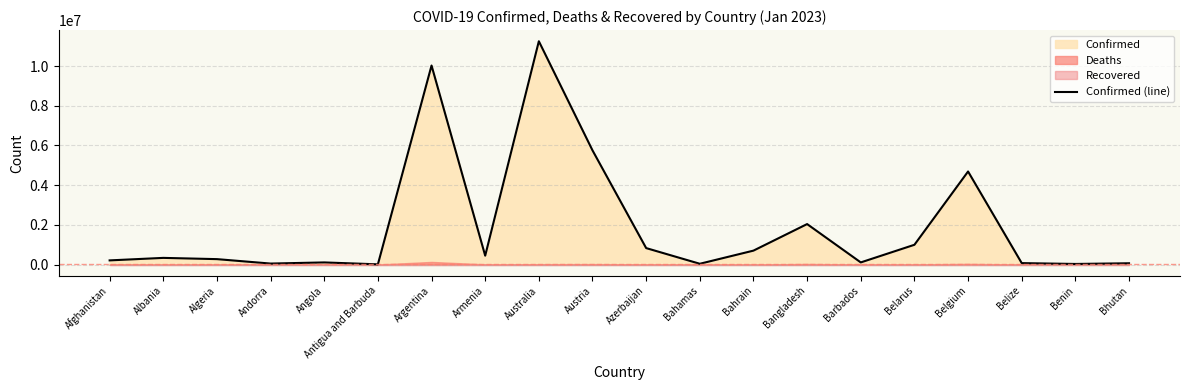

What is the difference between the maximum and minimum values?

11238306